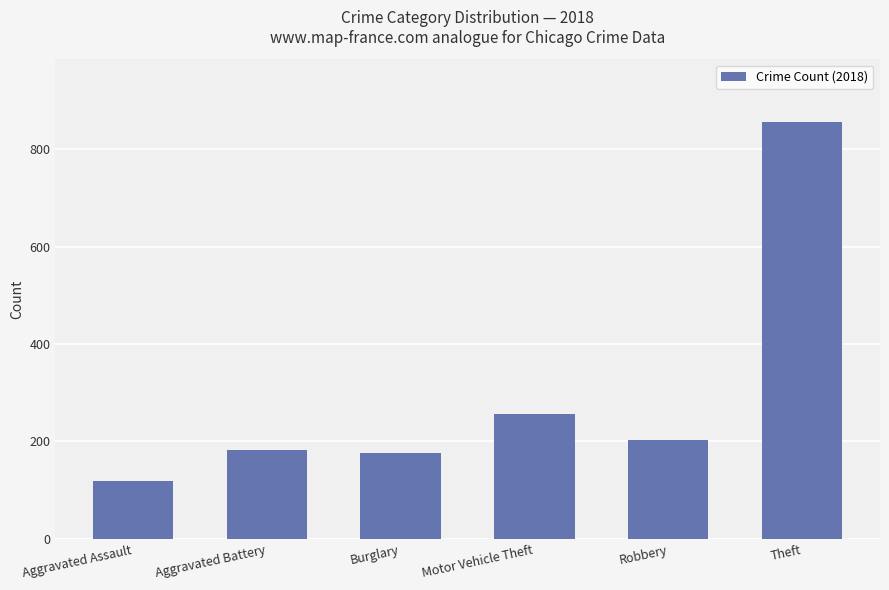

What position from the left is Motor Vehicle Theft?

4